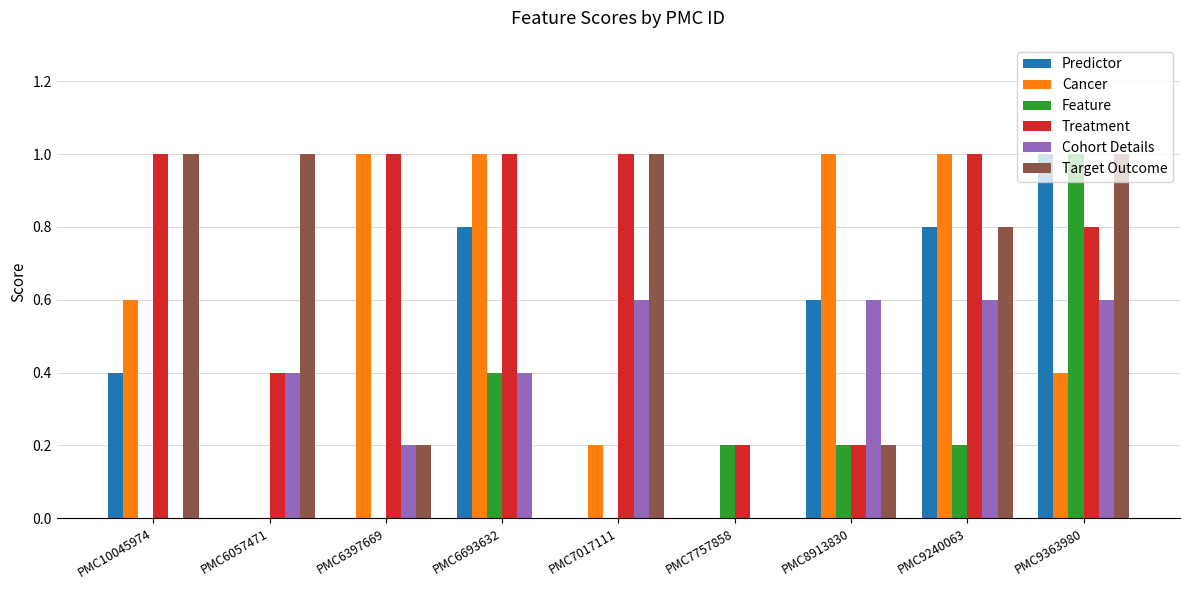

What value does the Cancer series have at PMC8913830?

1.0